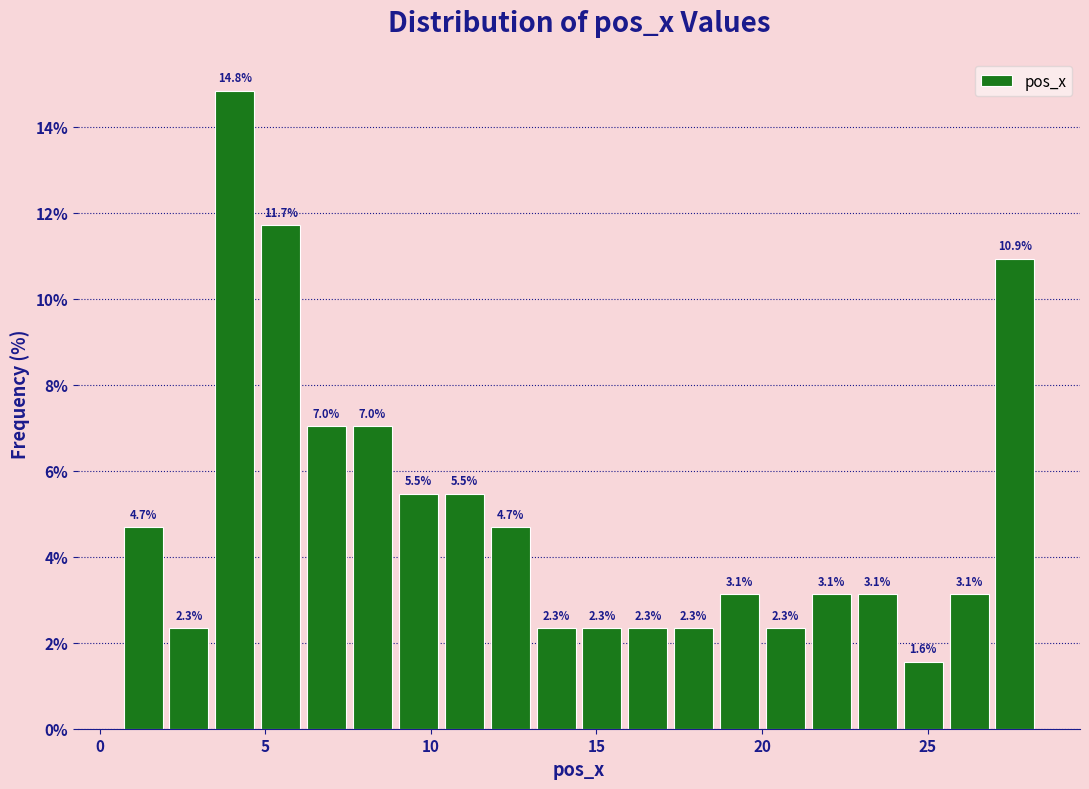

Around what value on the x-axis is the tallest bar? Give the approximate position of its centre, as read against the axis.

4.0